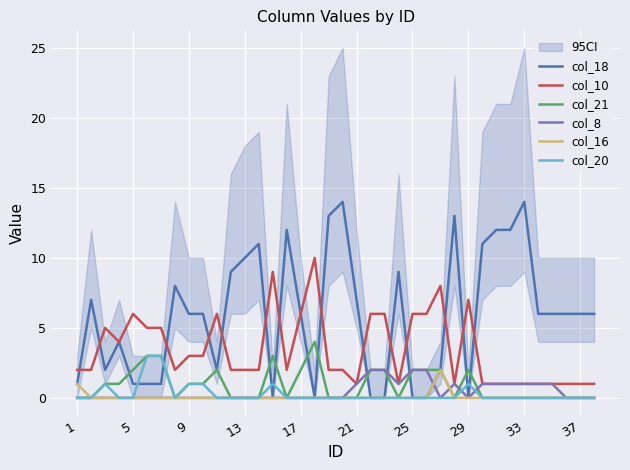

The value of col_20 at 17 is 1. True or false?

False